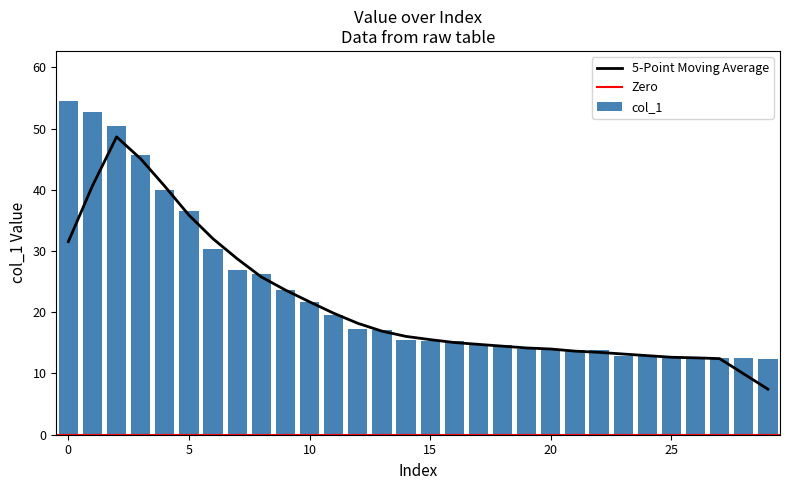

What is the change in value from 15 to 22?

-1.5